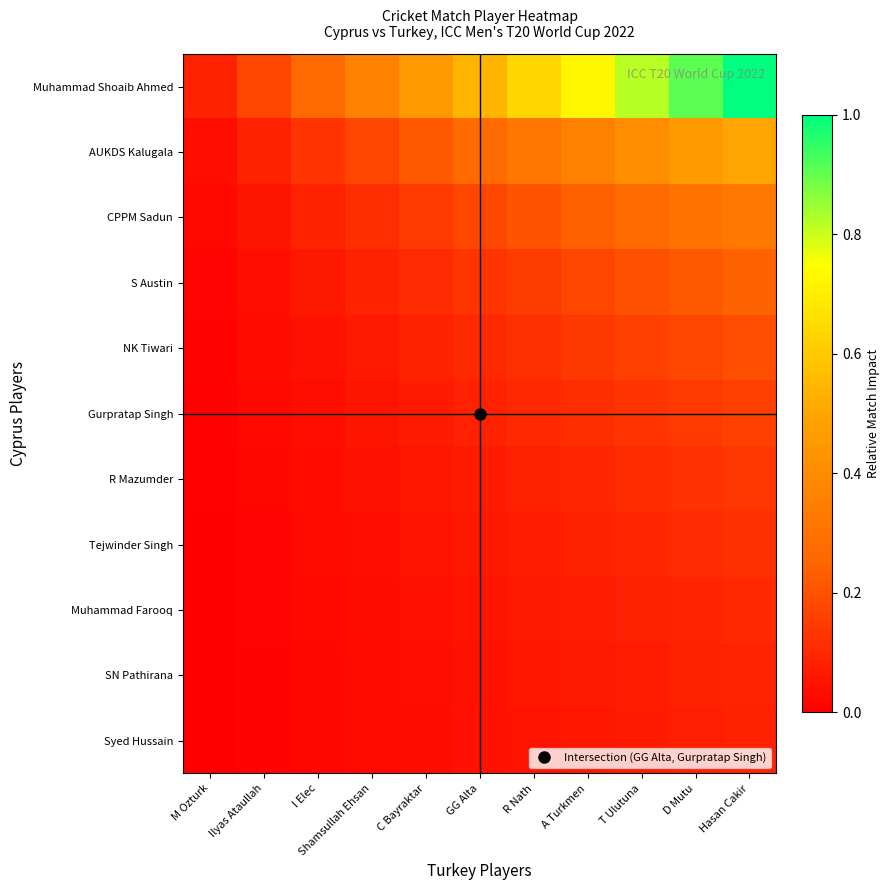

How many data points does each series have?

11